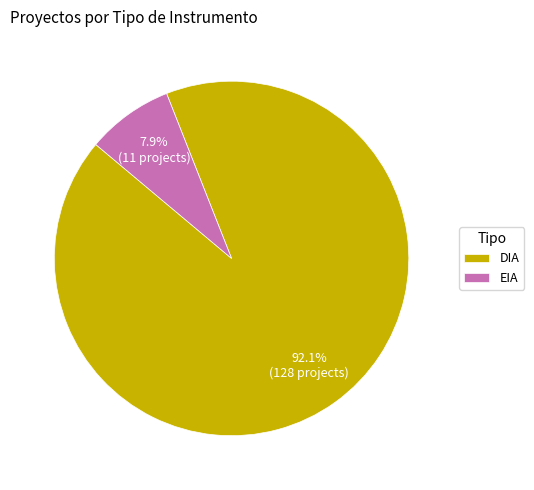

What portion of the pie excludes EIA?

92.1%